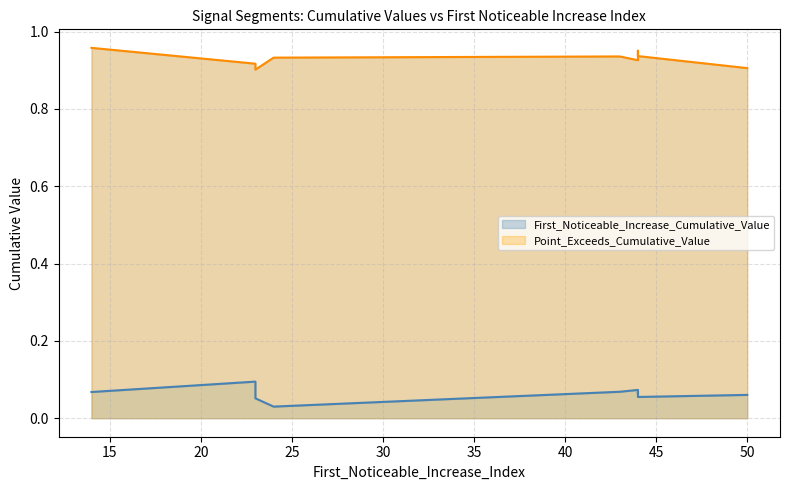

What is the value of the Point_Exceeds_Cumulative_Value point at the 8th from the left?

0.9